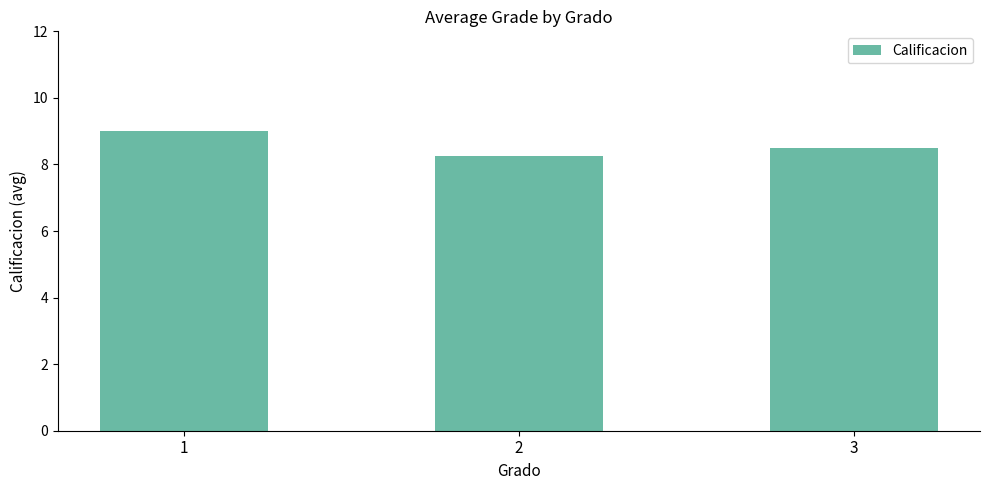

What is the value of the 1st bar from the left?

9.0